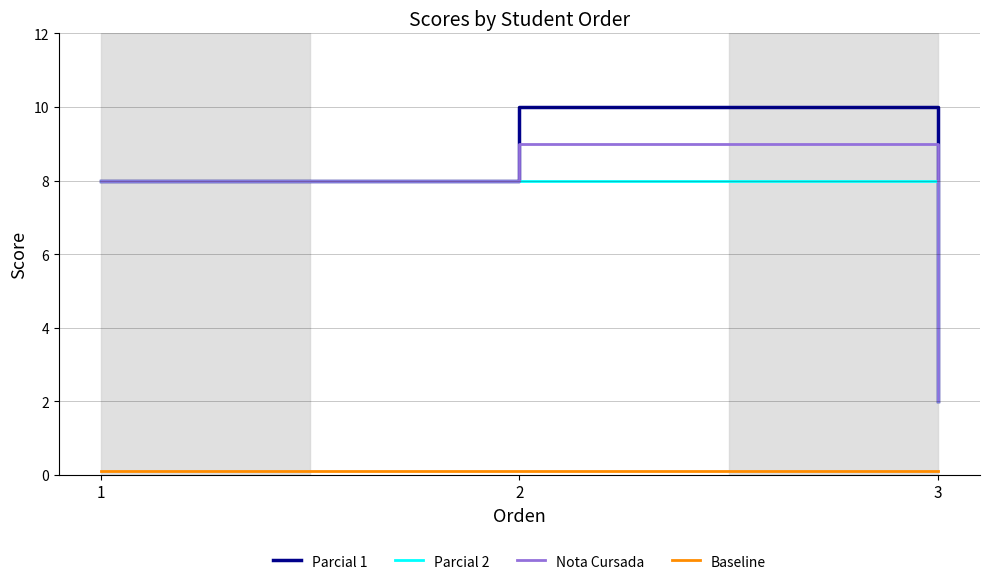

At which category is the sum across all series the highest?

2